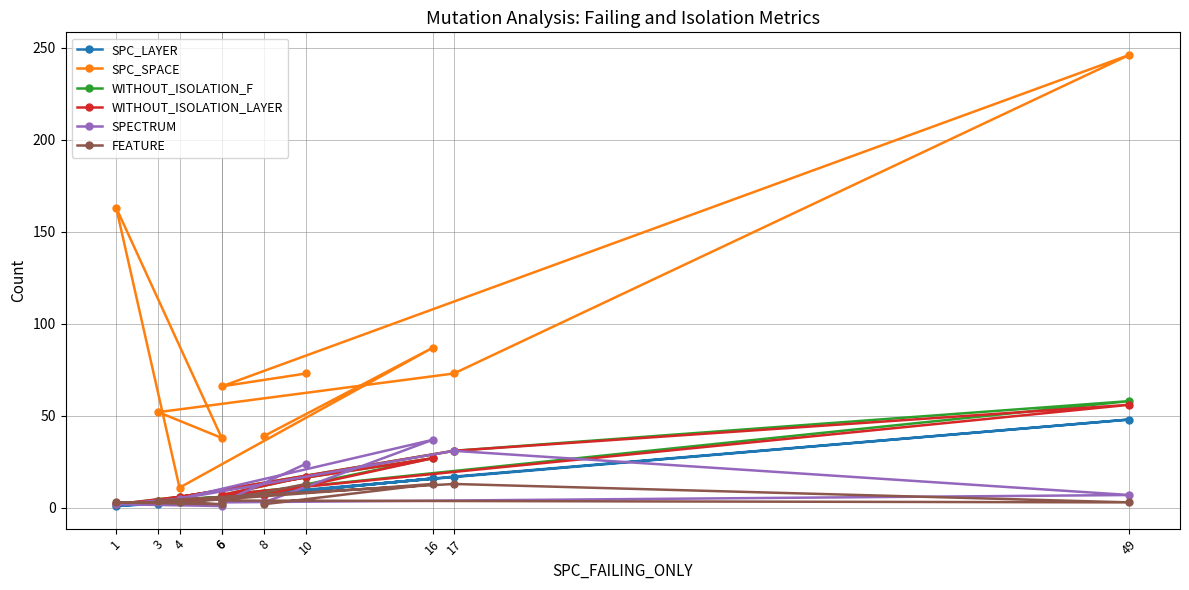

Between 16 and 1, which is larger?

16